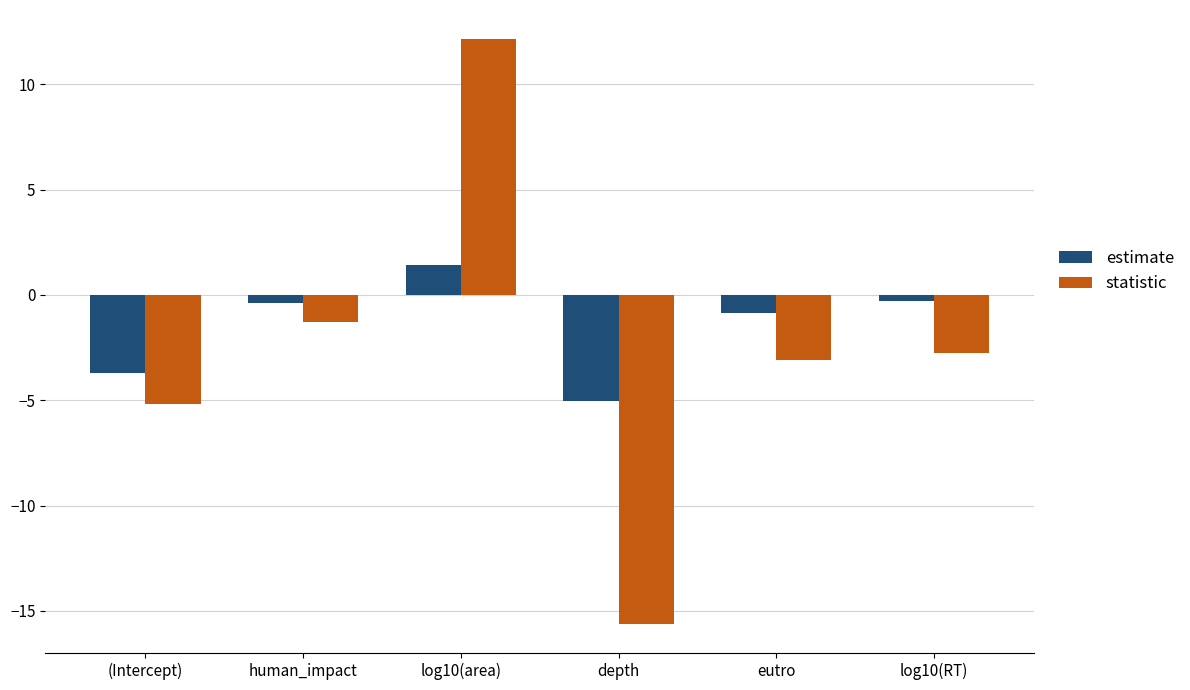

Is it true that estimate equals -2.0 at depth?

False